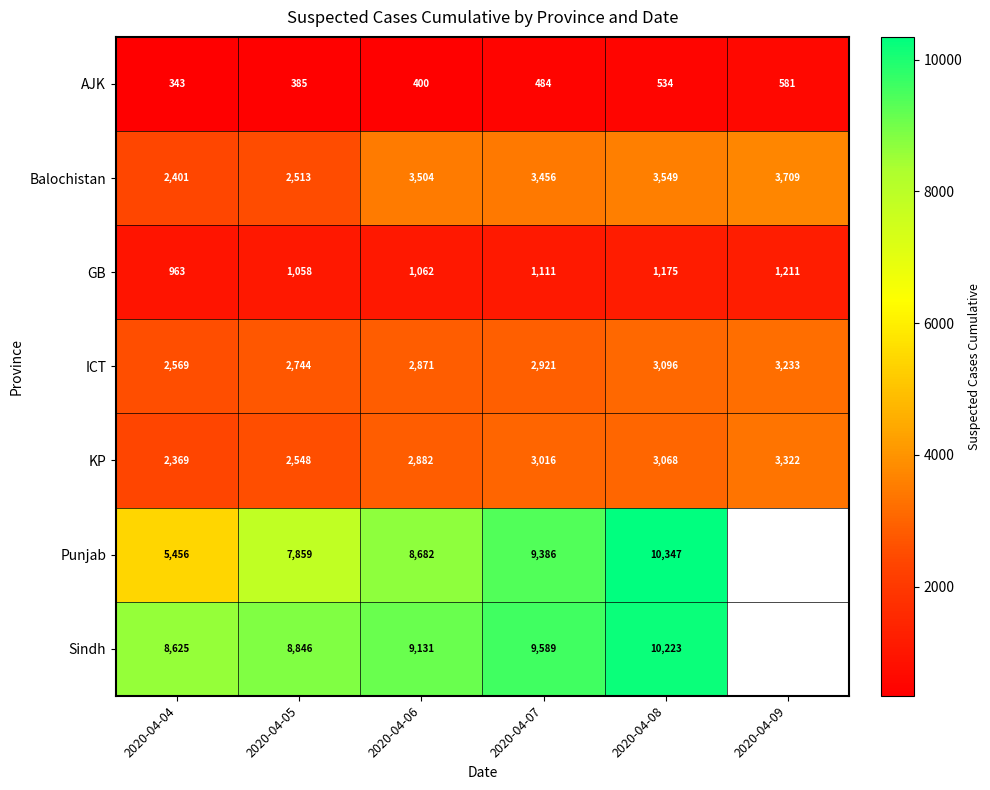

At which label is ICT closest to 2901?

2020-04-07